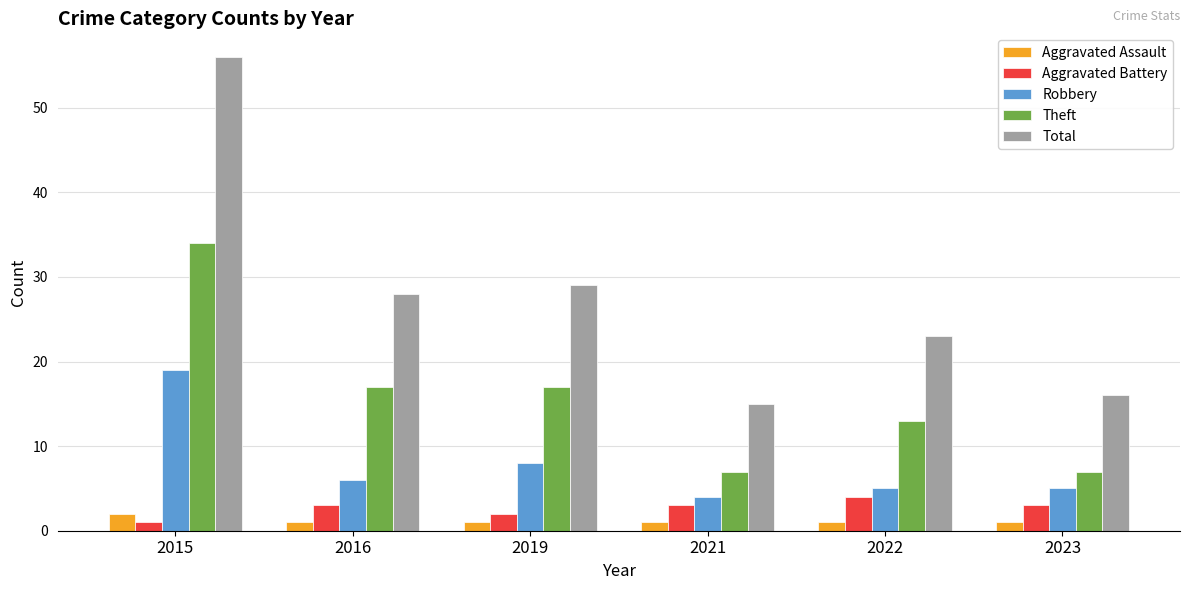

What is the value of the Total bar at the 1st from the left?

56